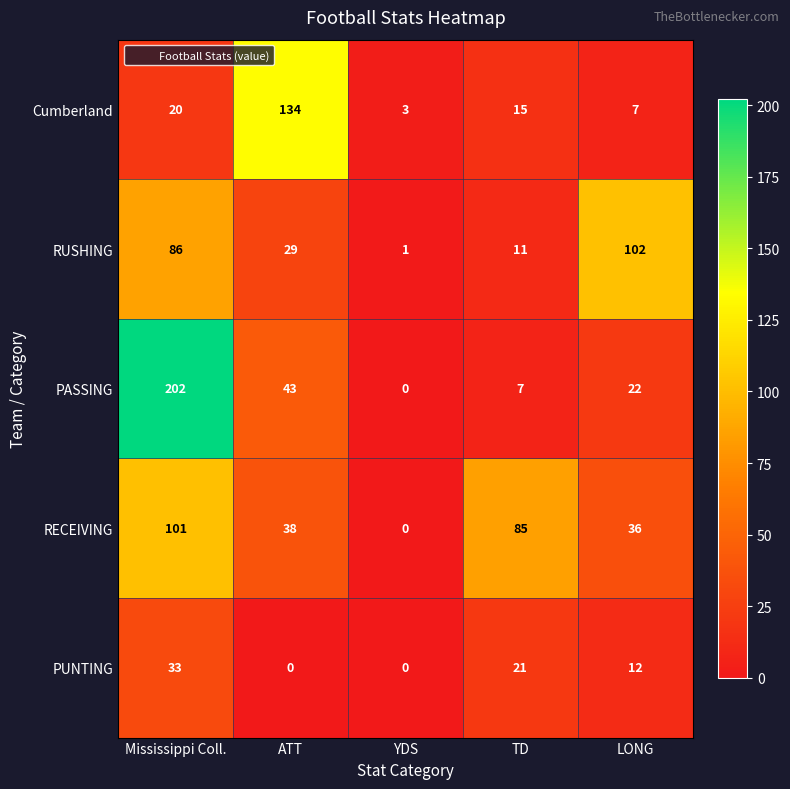

Which series has the largest range (max minus min)?

PASSING